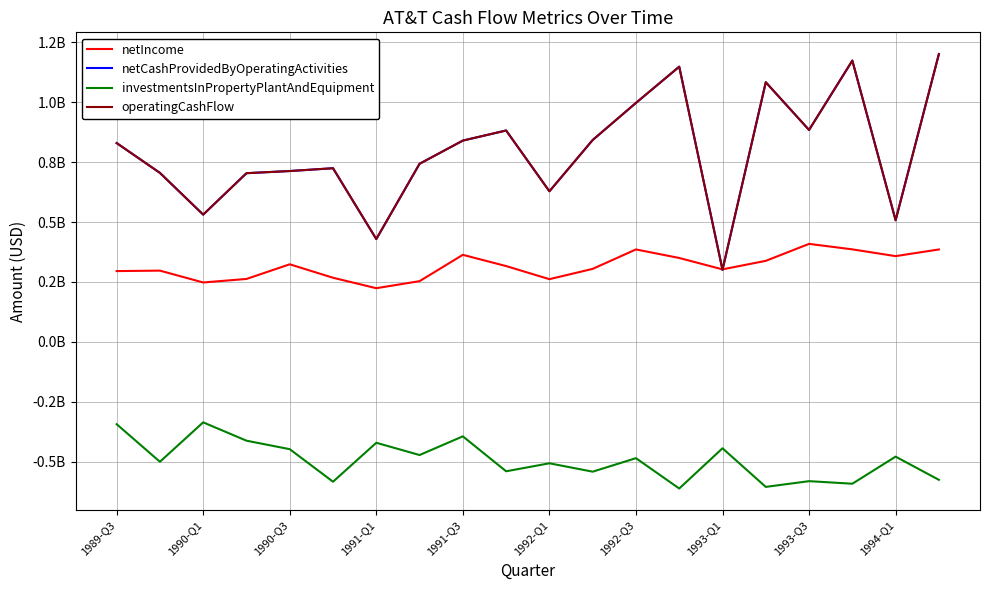

Is this an area chart (filled region under the line)?

No